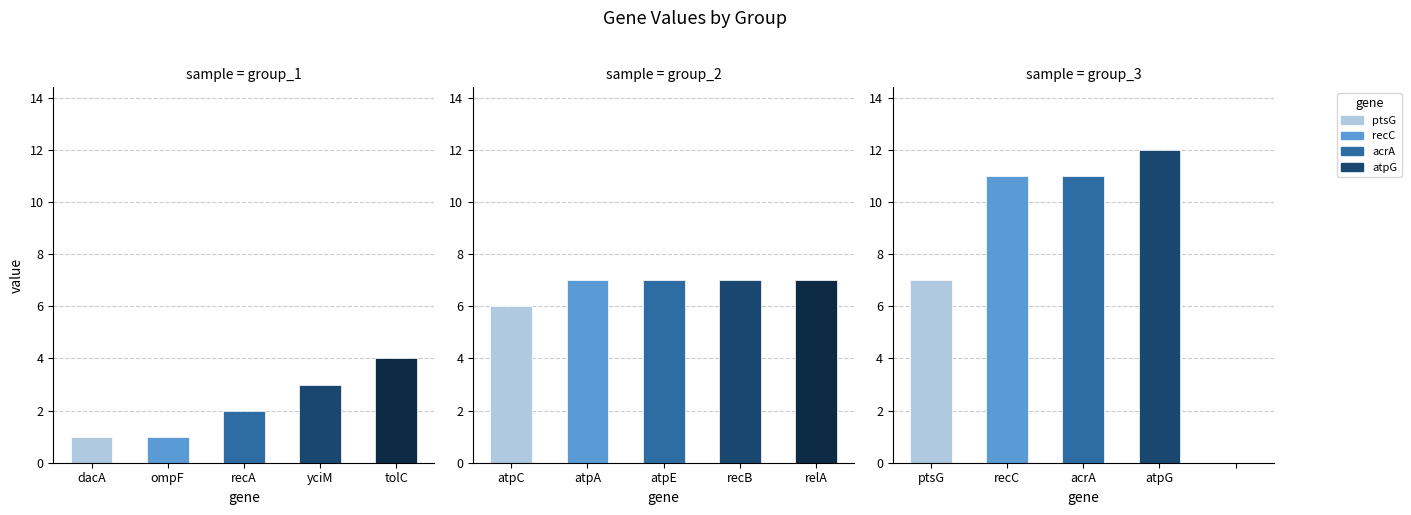

List the labels in order of value, smallest first.

dacA, ompF, recA, yciM, tolC, atpC, atpA, atpE, recB, relA, ptsG, recC, acrA, atpG